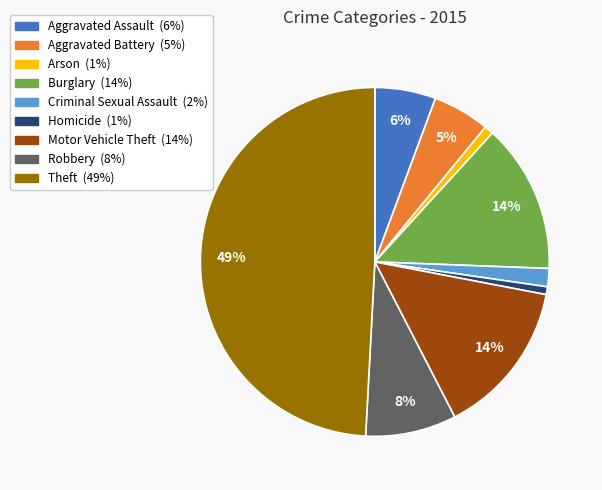

Which category has the biggest portion of the pie?

Theft